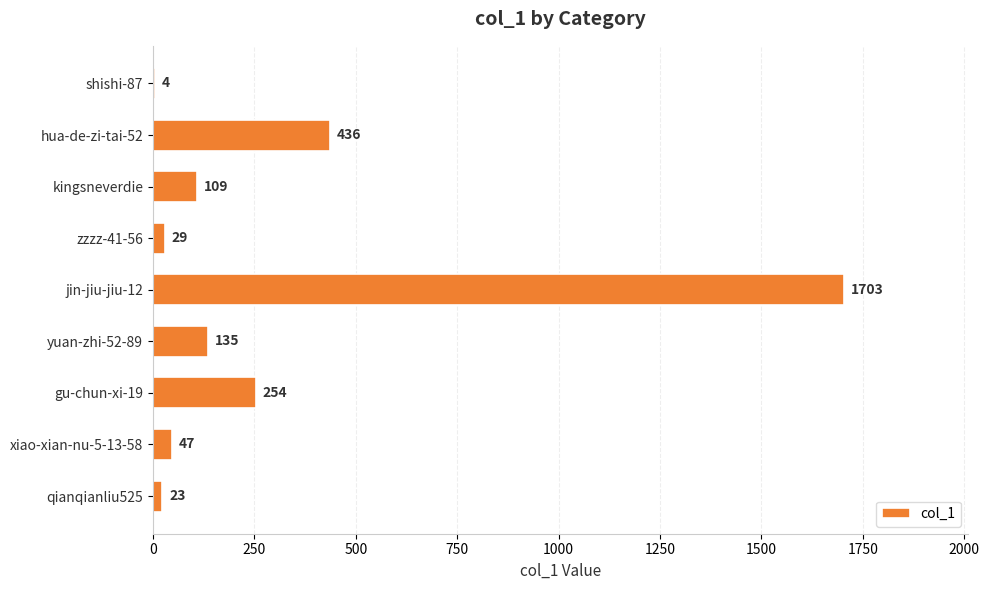

How many categories are shown in the chart?

9